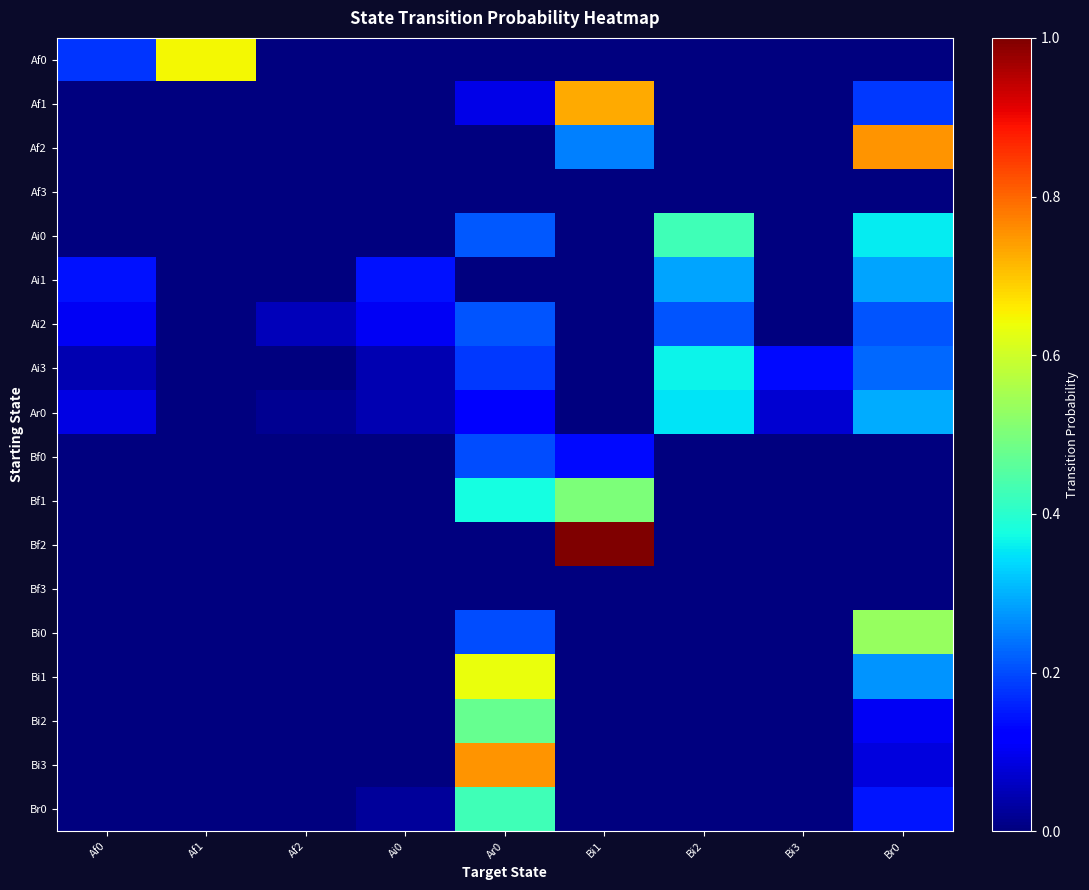

Reading right to left, what are all the values shown in this chart?

Af0: Br0=0.0	Bi3=0.0	Bi2=0.0	Bi1=0.0	Ar0=0.0	Ai0=0.0	Af2=0.0	Af1=0.6	Af0=0.2
Af1: Br0=0.2	Bi3=0.0	Bi2=0.0	Bi1=0.7	Ar0=0.1	Ai0=0.0	Af2=0.0	Af1=0.0	Af0=0.0
Af2: Br0=0.8	Bi3=0.0	Bi2=0.0	Bi1=0.2	Ar0=0.0	Ai0=0.0	Af2=0.0	Af1=0.0	Af0=0.0
Af3: Br0=0.0	Bi3=0.0	Bi2=0.0	Bi1=0.0	Ar0=0.0	Ai0=0.0	Af2=0.0	Af1=0.0	Af0=0.0
Ai0: Br0=0.4	Bi3=0.0	Bi2=0.4	Bi1=0.0	Ar0=0.2	Ai0=0.0	Af2=0.0	Af1=0.0	Af0=0.0
Ai1: Br0=0.3	Bi3=0.0	Bi2=0.3	Bi1=0.0	Ar0=0.0	Ai0=0.1	Af2=0.0	Af1=0.0	Af0=0.1
Ai2: Br0=0.2	Bi3=0.0	Bi2=0.2	Bi1=0.0	Ar0=0.2	Ai0=0.1	Af2=0.1	Af1=0.0	Af0=0.1
Ai3: Br0=0.2	Bi3=0.1	Bi2=0.4	Bi1=0.0	Ar0=0.2	Ai0=0.0	Af2=0.0	Af1=0.0	Af0=0.0
Ar0: Br0=0.3	Bi3=0.1	Bi2=0.3	Bi1=0.0	Ar0=0.1	Ai0=0.0	Af2=0.0	Af1=0.0	Af0=0.1
Bf0: Br0=0.0	Bi3=0.0	Bi2=0.0	Bi1=0.1	Ar0=0.2	Ai0=0.0	Af2=0.0	Af1=0.0	Af0=0.0
Bf1: Br0=0.0	Bi3=0.0	Bi2=0.0	Bi1=0.5	Ar0=0.4	Ai0=0.0	Af2=0.0	Af1=0.0	Af0=0.0
Bf2: Br0=0.0	Bi3=0.0	Bi2=0.0	Bi1=1.0	Ar0=0.0	Ai0=0.0	Af2=0.0	Af1=0.0	Af0=0.0
Bf3: Br0=0.0	Bi3=0.0	Bi2=0.0	Bi1=0.0	Ar0=0.0	Ai0=0.0	Af2=0.0	Af1=0.0	Af0=0.0
Bi0: Br0=0.5	Bi3=0.0	Bi2=0.0	Bi1=0.0	Ar0=0.2	Ai0=0.0	Af2=0.0	Af1=0.0	Af0=0.0
Bi1: Br0=0.3	Bi3=0.0	Bi2=0.0	Bi1=0.0	Ar0=0.6	Ai0=0.0	Af2=0.0	Af1=0.0	Af0=0.0
Bi2: Br0=0.1	Bi3=0.0	Bi2=0.0	Bi1=0.0	Ar0=0.5	Ai0=0.0	Af2=0.0	Af1=0.0	Af0=0.0
Bi3: Br0=0.1	Bi3=0.0	Bi2=0.0	Bi1=0.0	Ar0=0.8	Ai0=0.0	Af2=0.0	Af1=0.0	Af0=0.0
Br0: Br0=0.1	Bi3=0.0	Bi2=0.0	Bi1=0.0	Ar0=0.4	Ai0=0.0	Af2=0.0	Af1=0.0	Af0=0.0